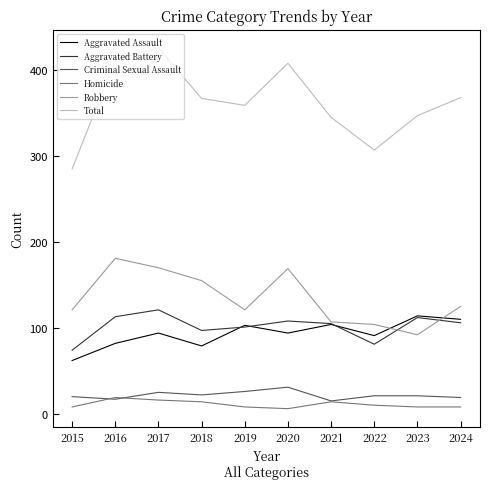

What is the average value of the Total series?

362